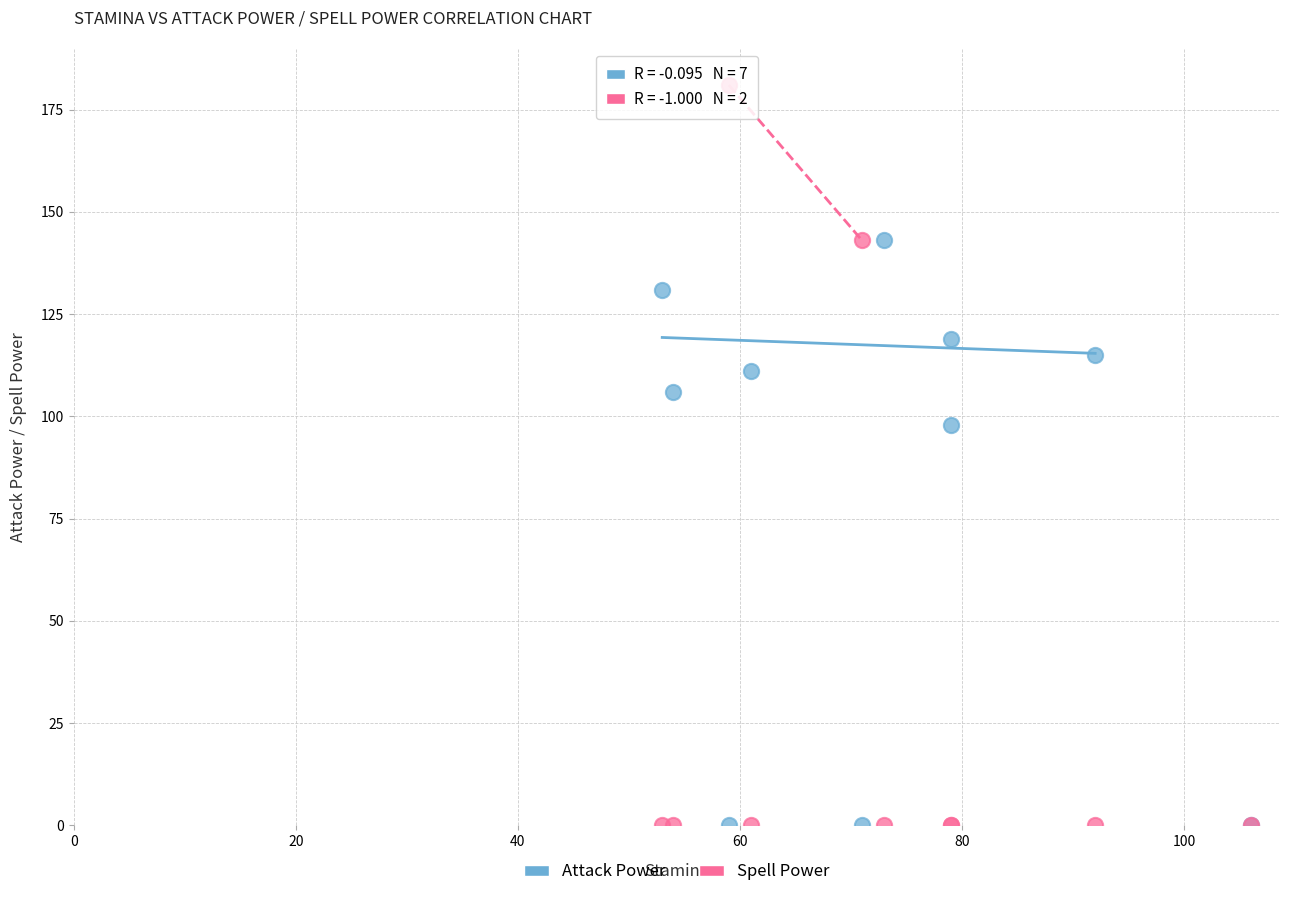

In the Spell Power series, what Y value is closest to 90?

143